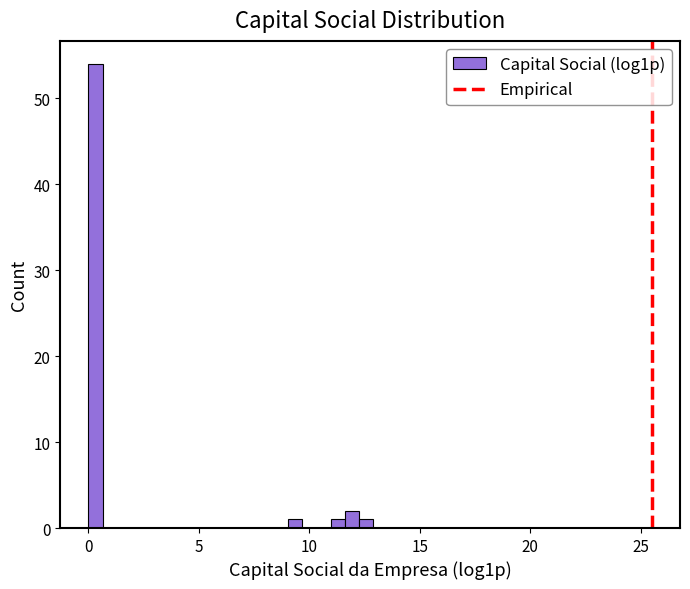

Around what value on the x-axis is the tallest bar? Give the approximate position of its centre, as read against the axis.

0.5